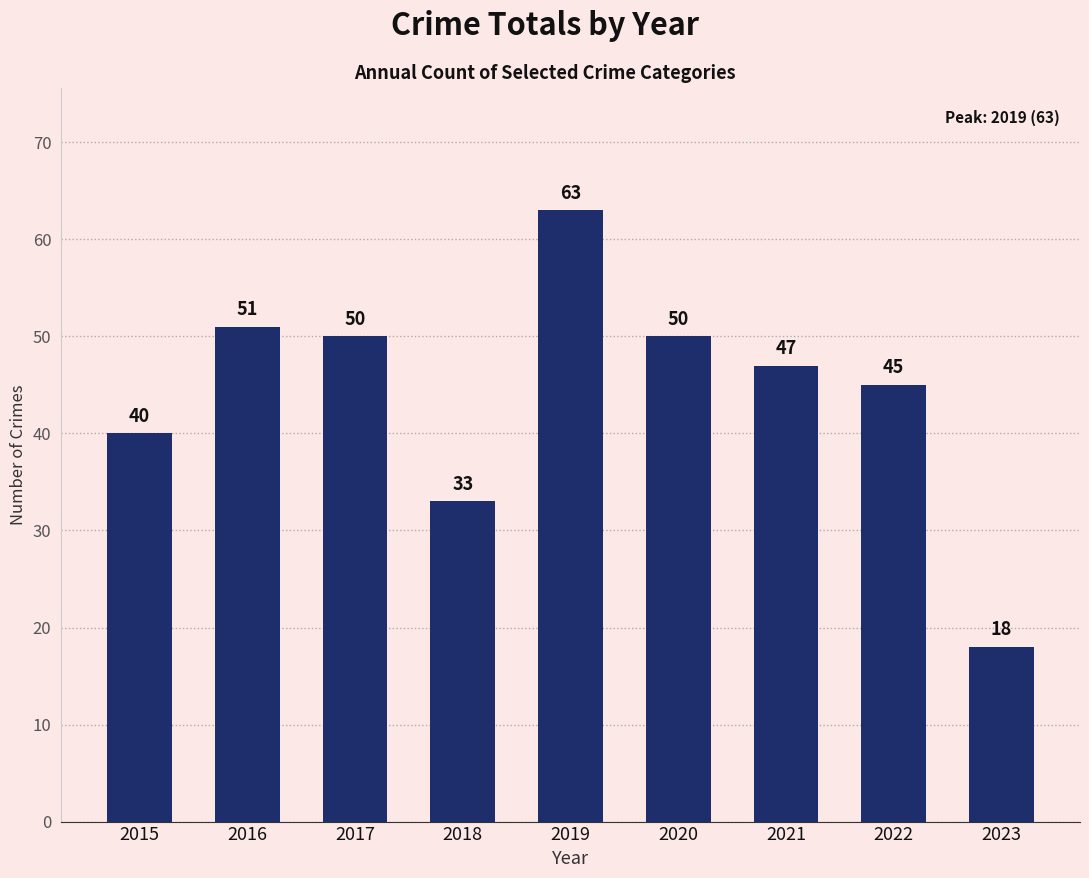

Does the chart contain stacked bars?

No